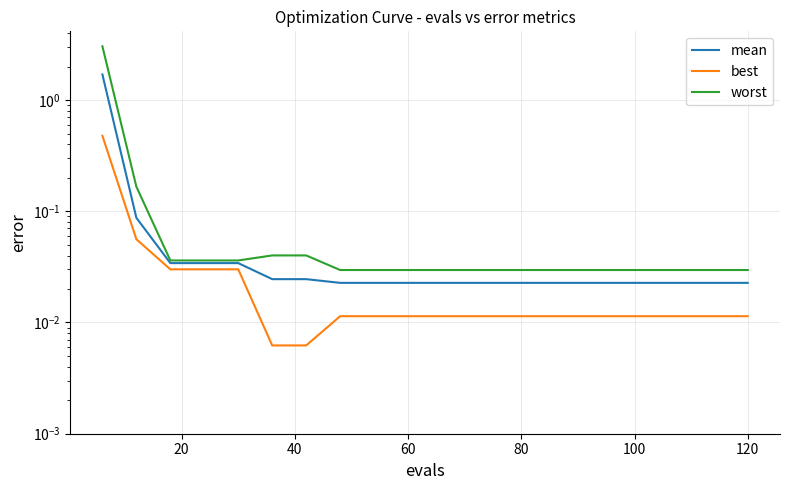

Does the chart display data point markers on the line(s)?

No